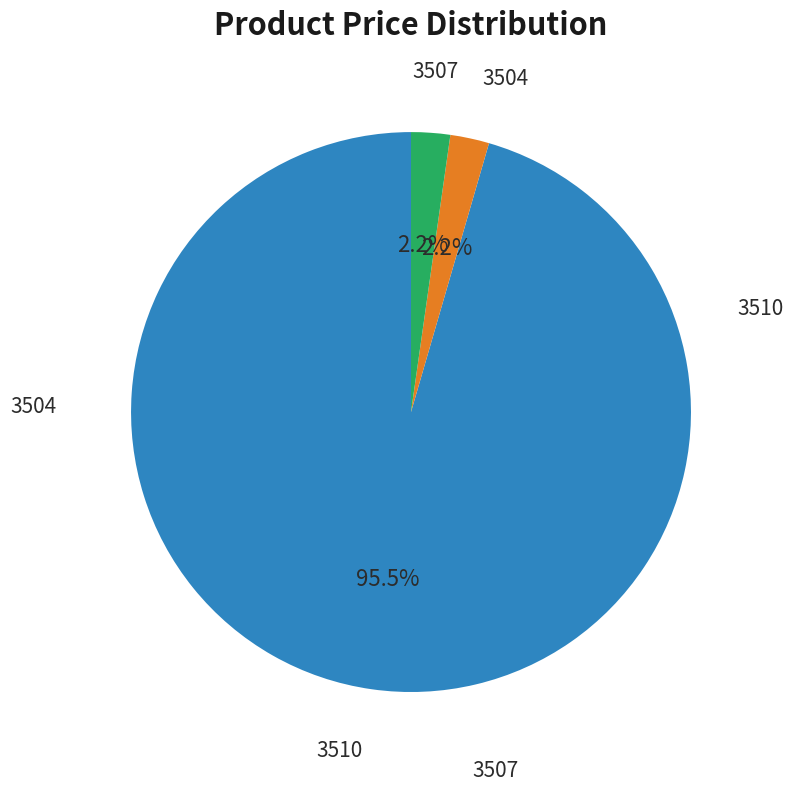

Is there any slice that represents more than half of the pie?

Yes